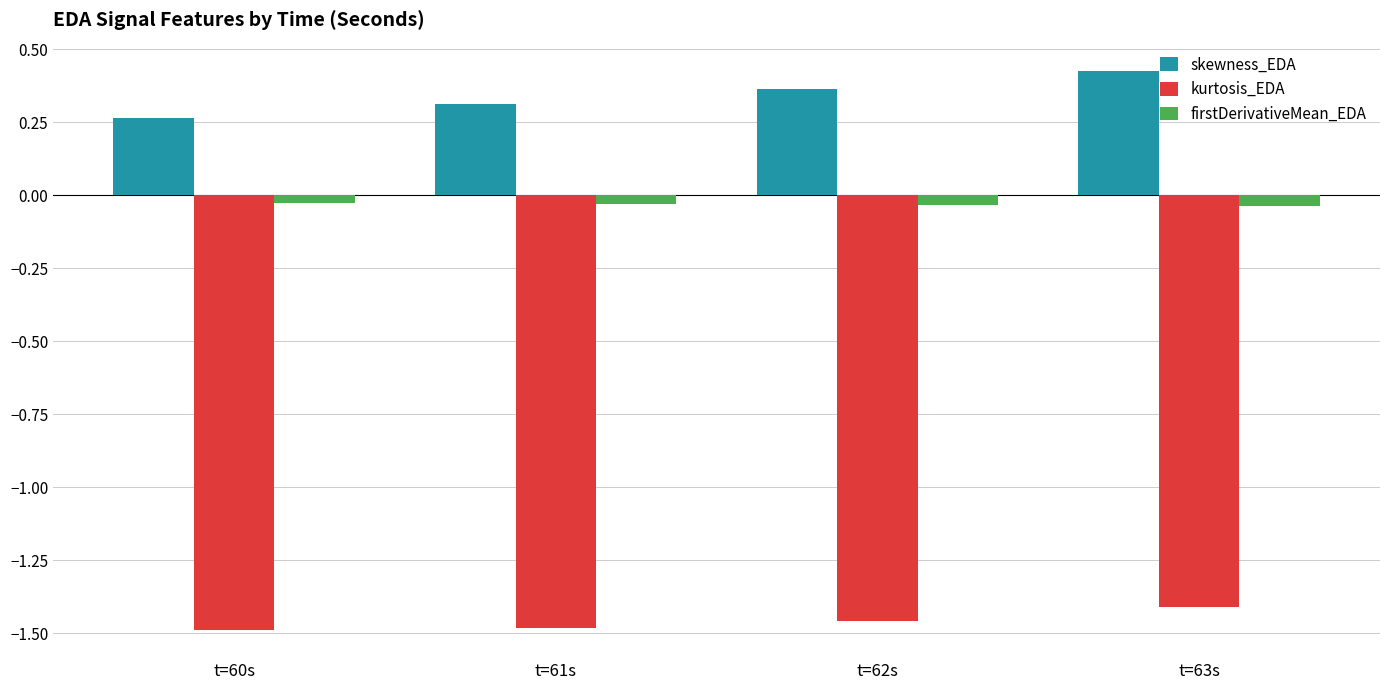

What is the spread (max minus min) of values at t=62s?

1.8